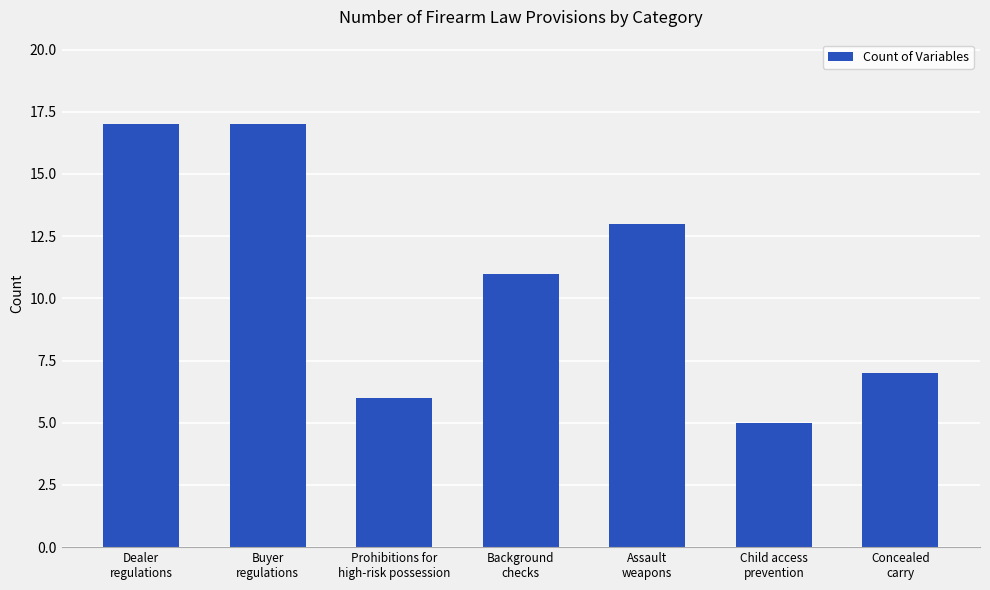

What is the smallest value displayed?

5